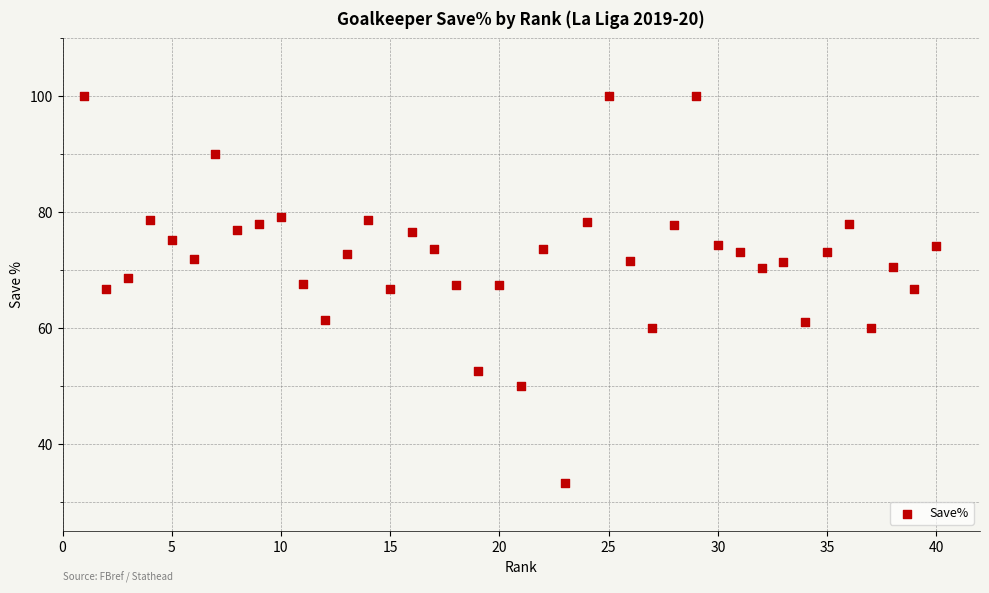

What is the range of Y values (max minus min)?

66.7